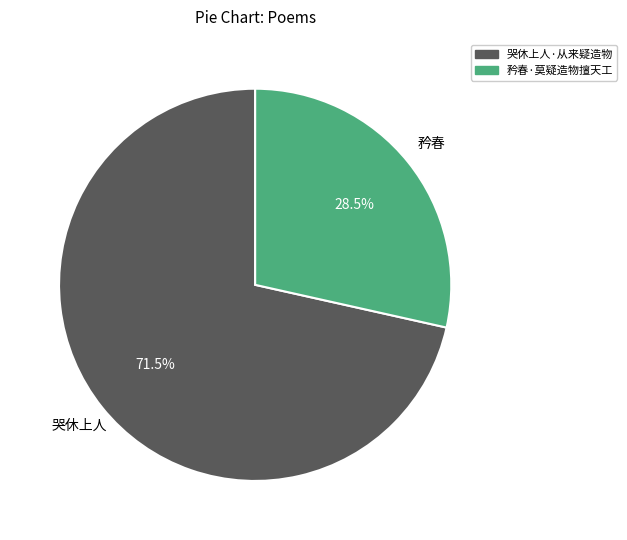

Does 哭休上人·从来疑造物 account for over 50% of the chart?

Yes